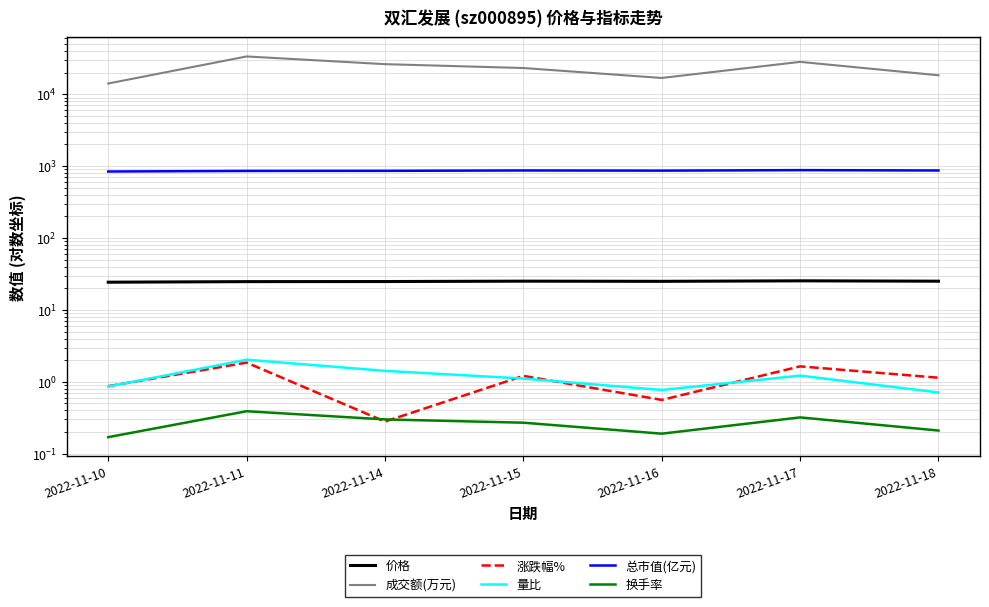

What is the value of the 量比 point at the 7th from the left?

0.7